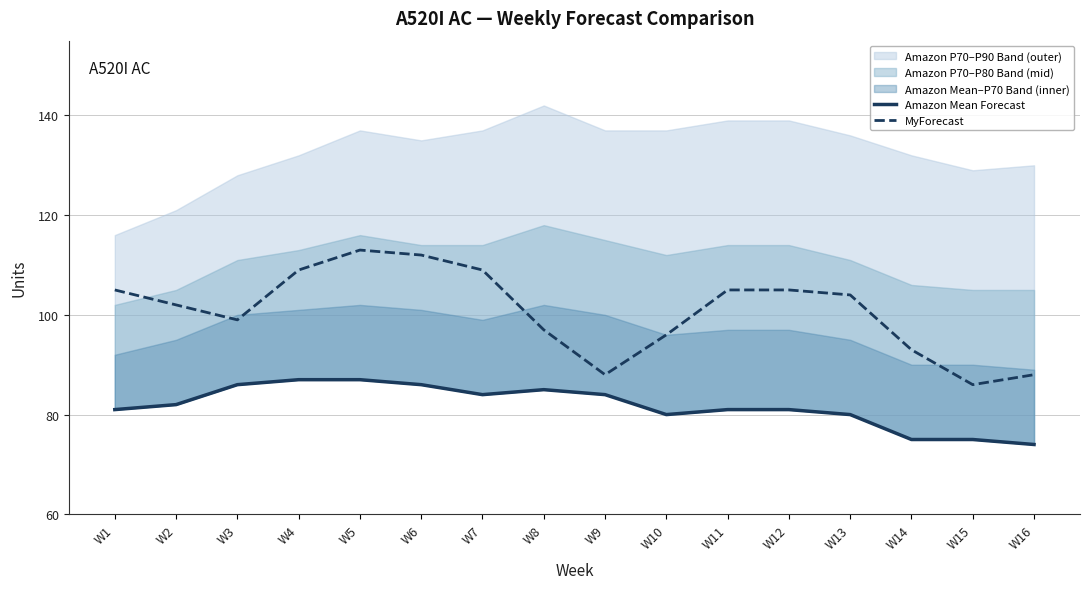

Reading left to right, transcribe all the data shown in this chart.

Amazon Mean Forecast: W1=81	W2=82	W3=86	W4=87	W5=87	W6=86	W7=84	W8=85	W9=84	W10=80	W11=81	W12=81	W13=80	W14=75	W15=75	W16=74
MyForecast: W1=105	W2=102	W3=99	W4=109	W5=113	W6=112	W7=109	W8=97	W9=88	W10=96	W11=105	W12=105	W13=104	W14=93	W15=86	W16=88